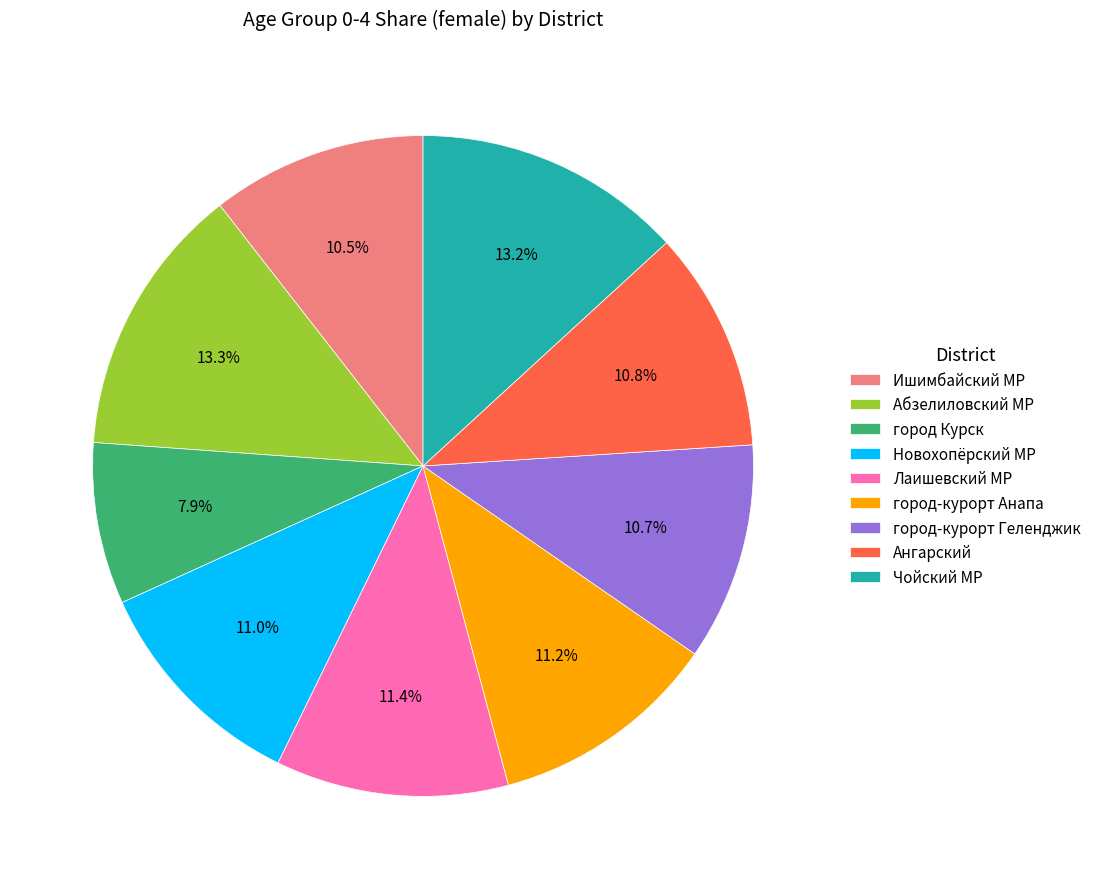

Is there any slice that represents more than half of the pie?

No